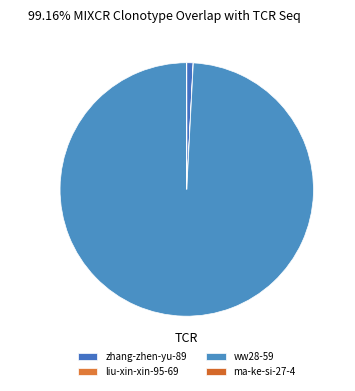

Which category has the biggest portion of the pie?

ww28-59